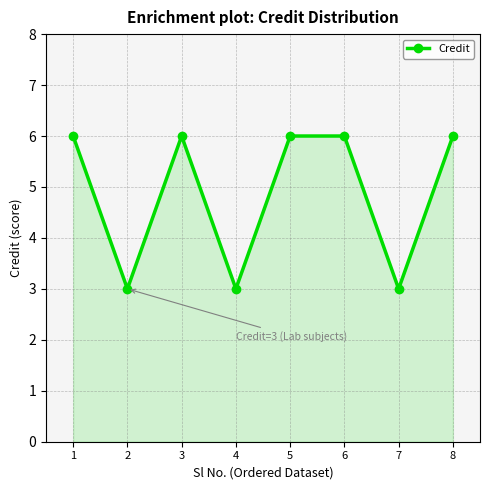

What is the minimum value shown in the chart?

3